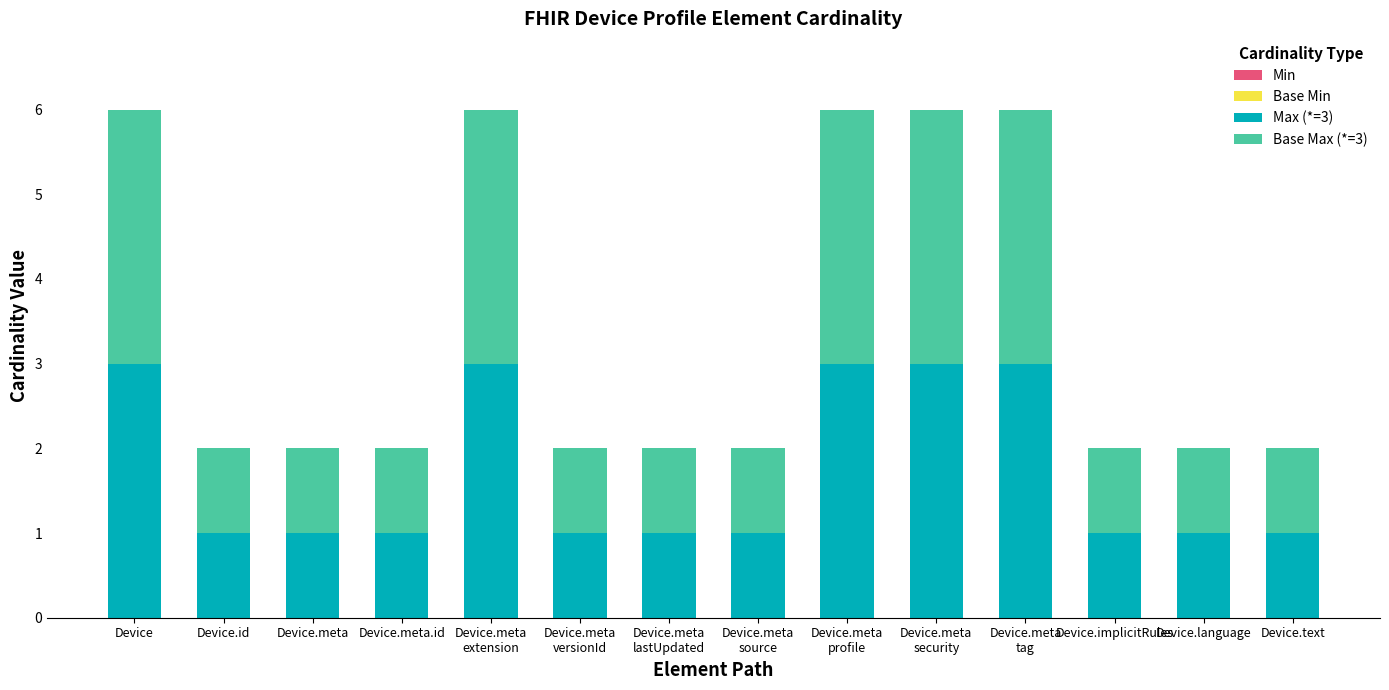

What is the total value across all series at Device?

6